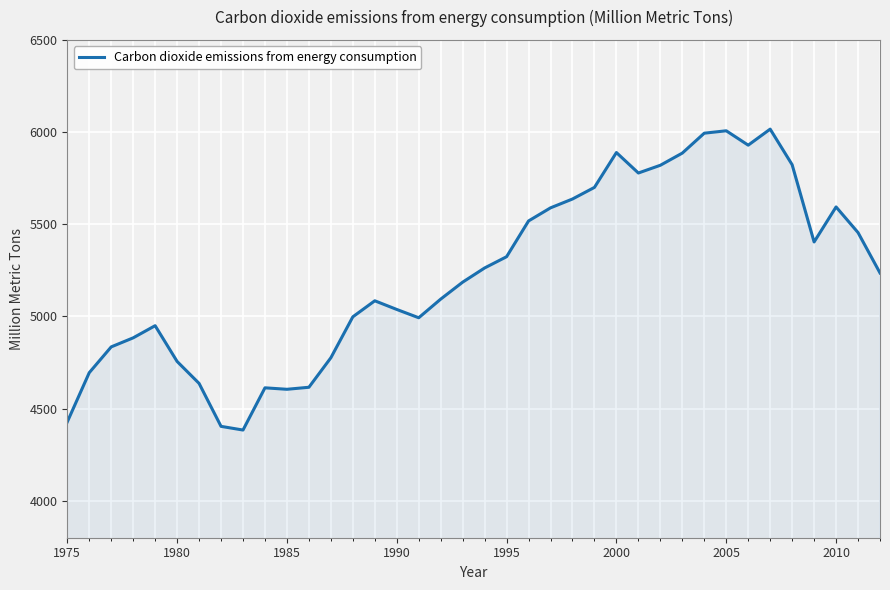

What is the greatest value displayed?

6016